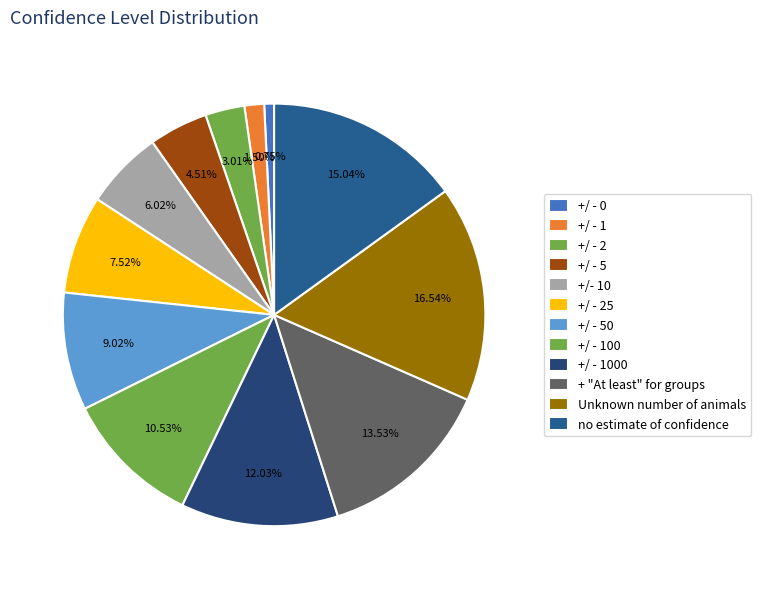

How many segments does this pie chart have?

12